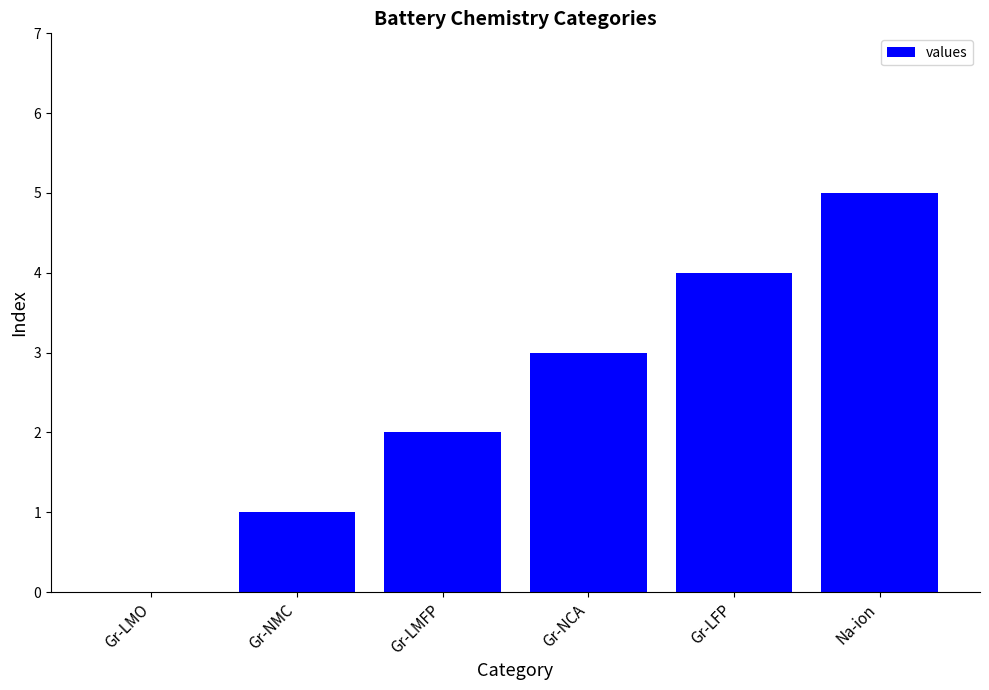

Where is the data nearest to the value 2?

Gr-LMFP